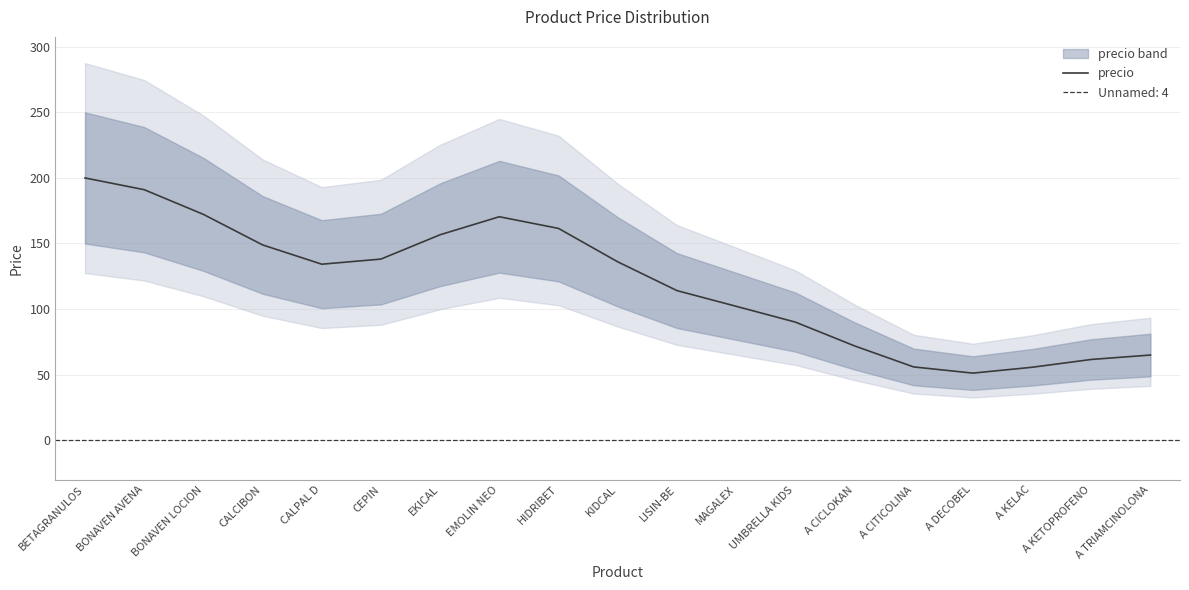

Which category has the highest value across all series?

BETAGRANULOS